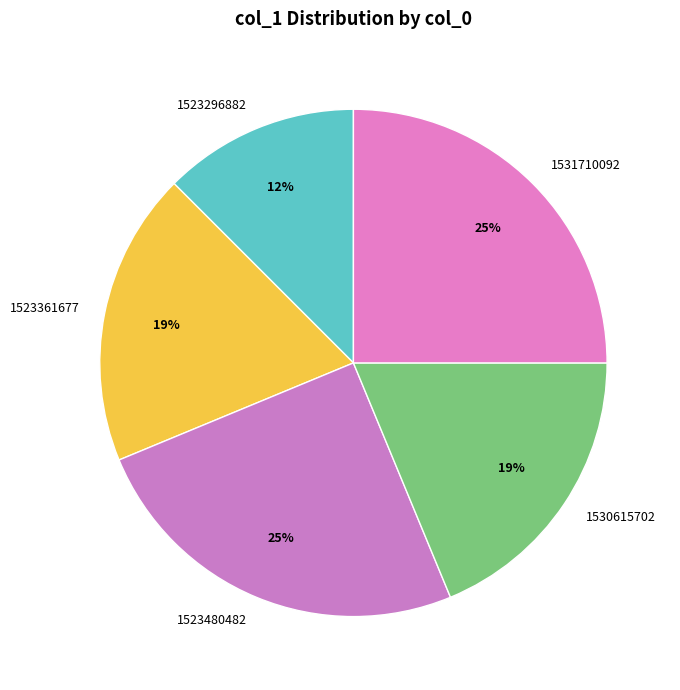

To the nearest percent, what is the difference between the 1523480482 and 1530615702 slice percentages?

6%